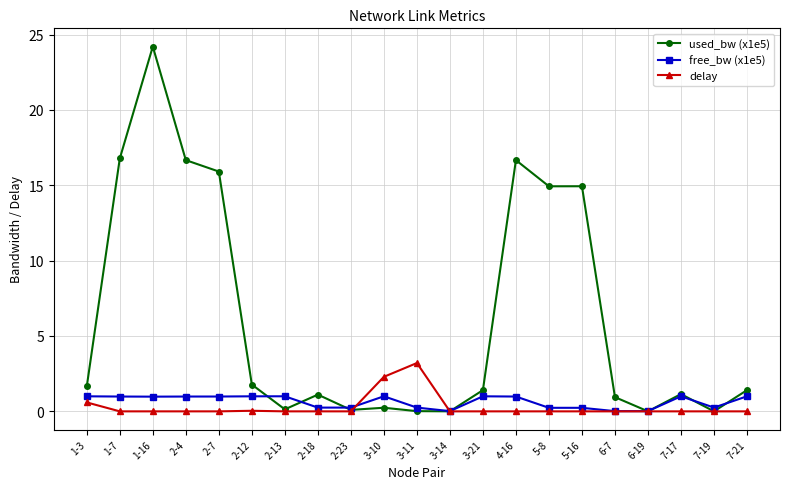

Which series has the widest spread of values?

used_bw (x1e5)